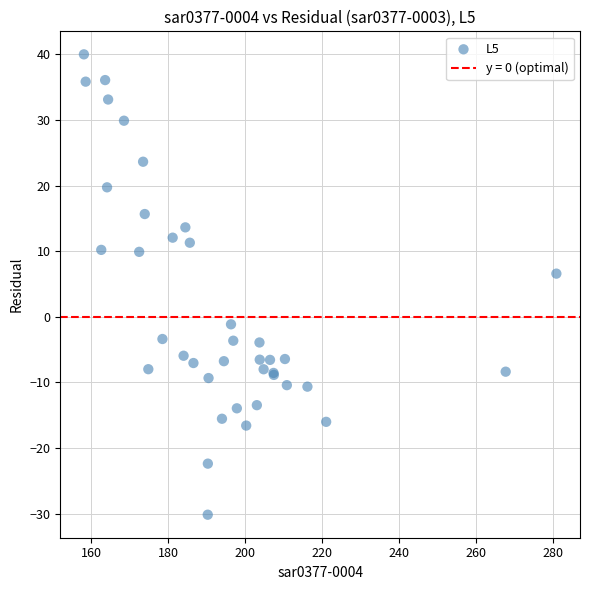

What Y value in the scatter plot is closest to 4?

6.6